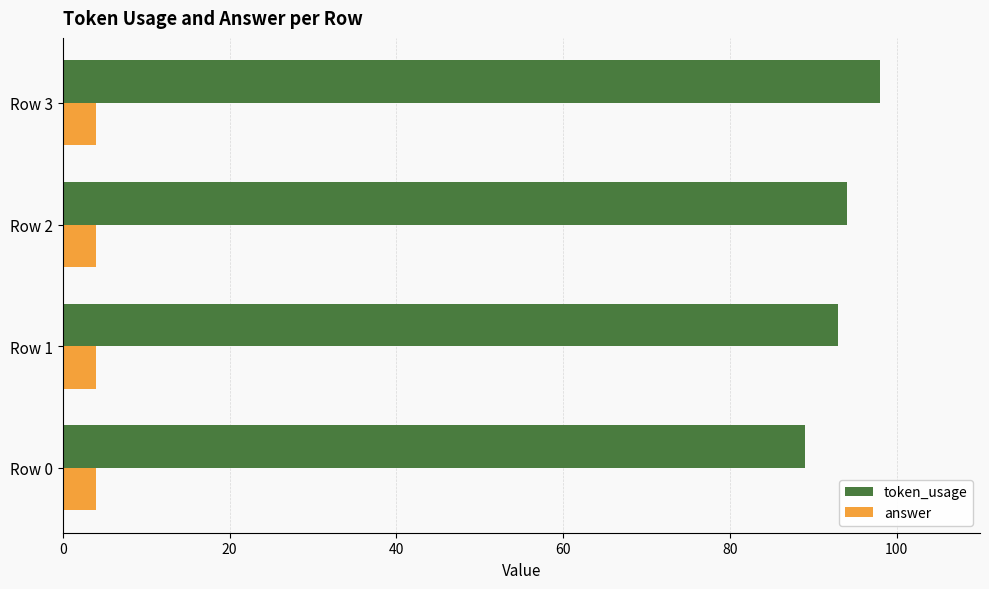

Rank the series by their maximum value, from lowest to highest.

answer, token_usage